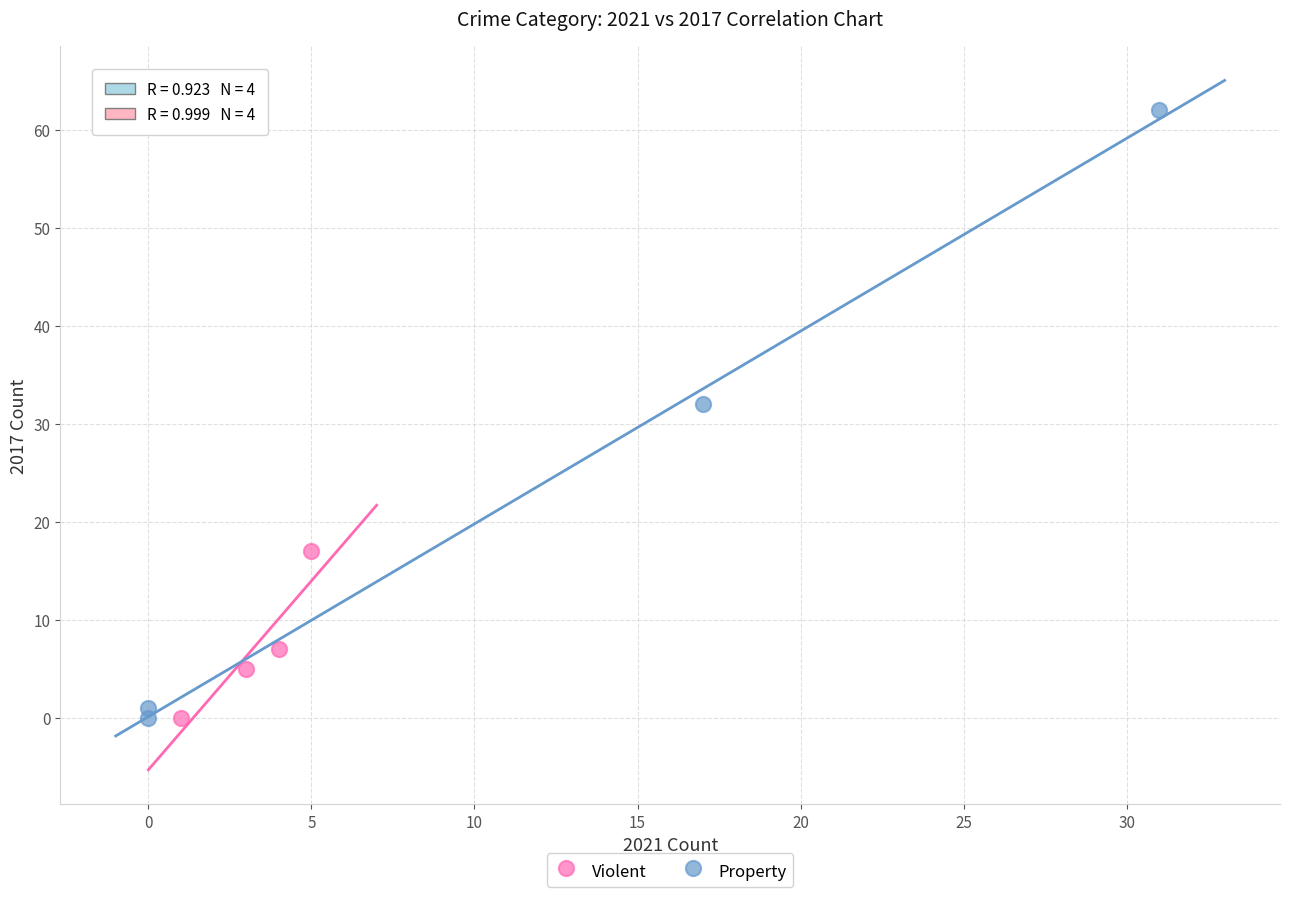

Which series contains the highest Y value?

Property